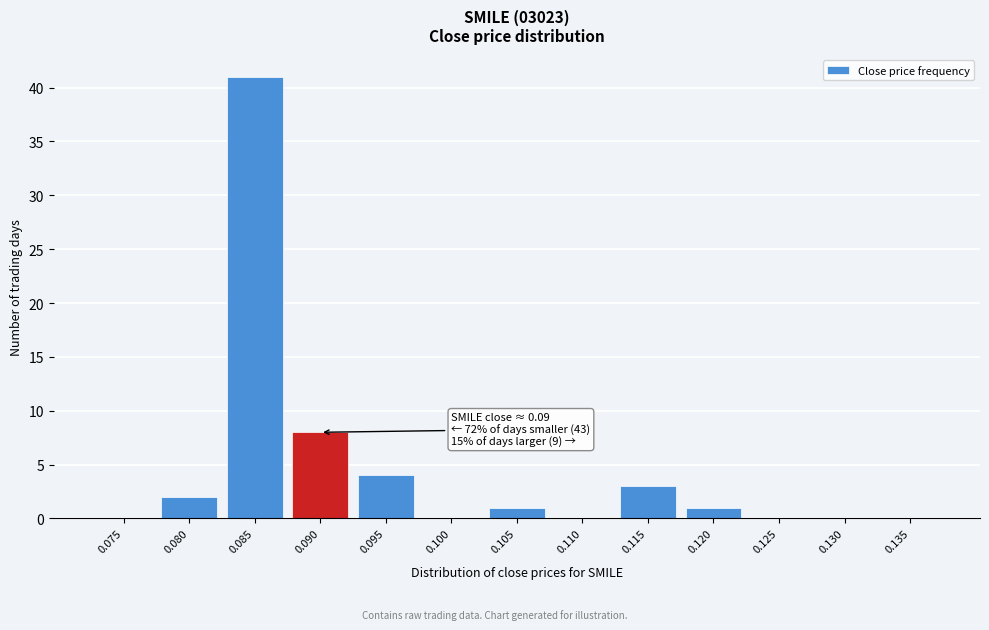

Reading left to right, what are all the values shown in this chart?

0.075=0	0.080=2	0.085=41	0.090=8	0.095=4	0.100=0	0.105=1	0.110=0	0.115=3	0.120=1	0.125=0	0.130=0	0.135=0